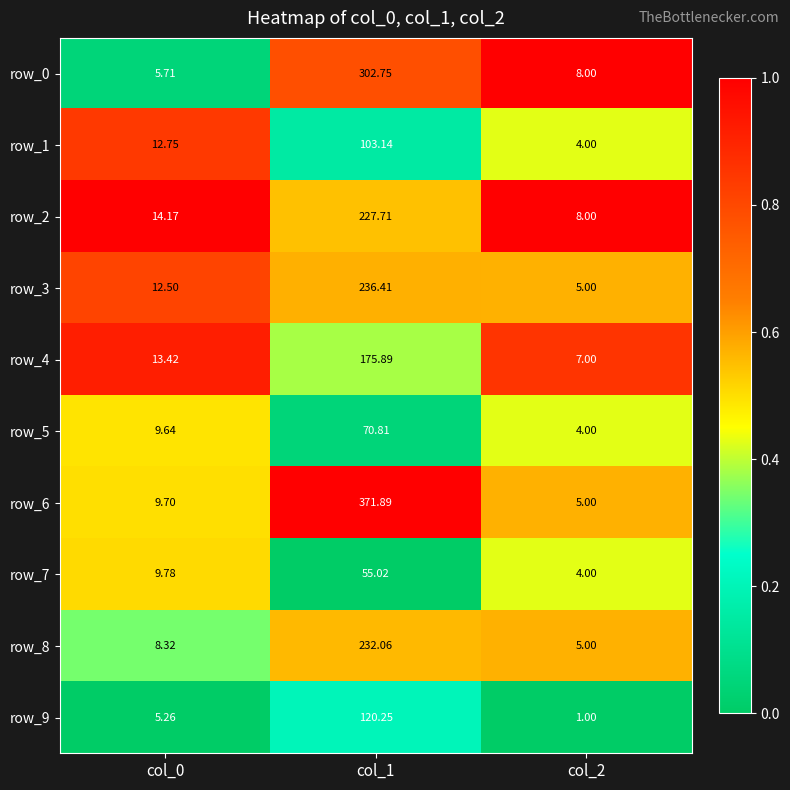

How many data points does each series have?

3